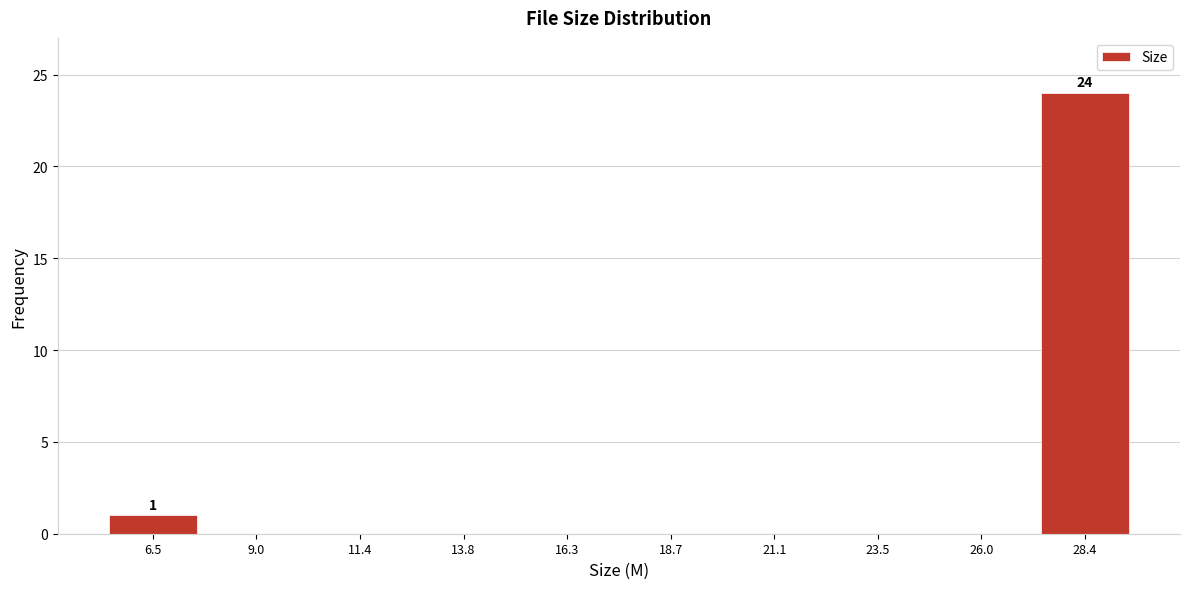

Over which range of the x-axis is the bar tallest?

27.0 to 29.5